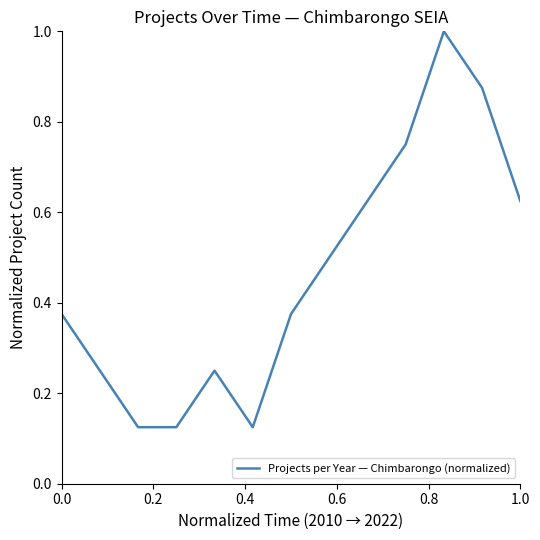

What is the maximum value shown in the chart?

1.0